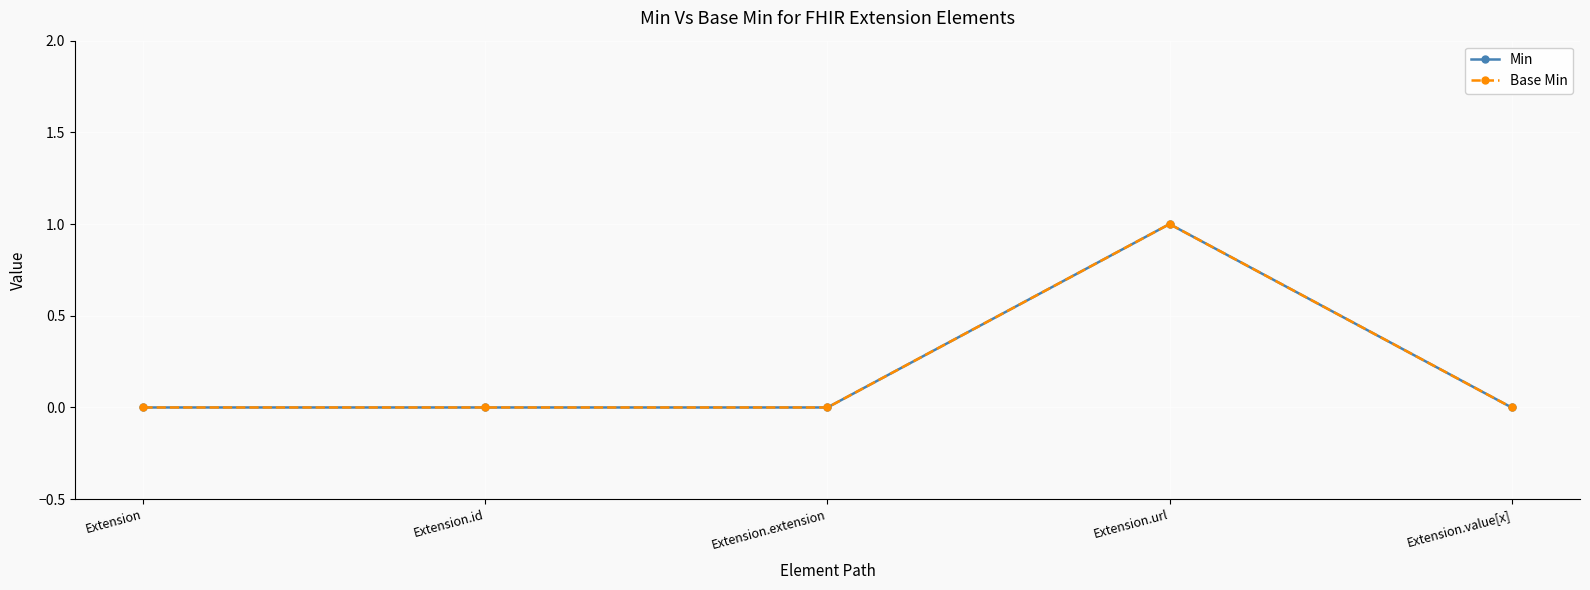

Rank the categories by Min value from highest to lowest.

Extension.url, Extension, Extension.id, Extension.extension, Extension.value[x]